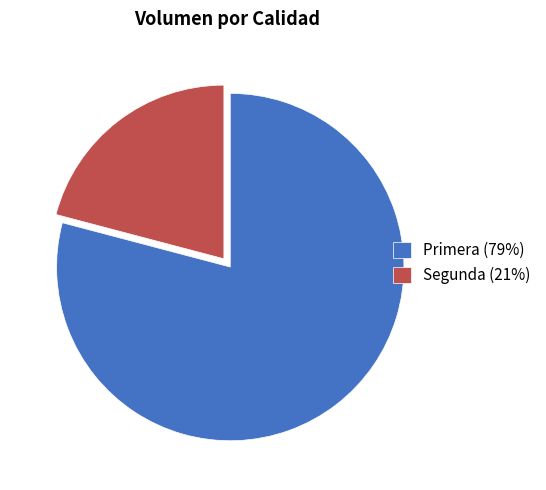

Is there any slice that represents more than half of the pie?

Yes